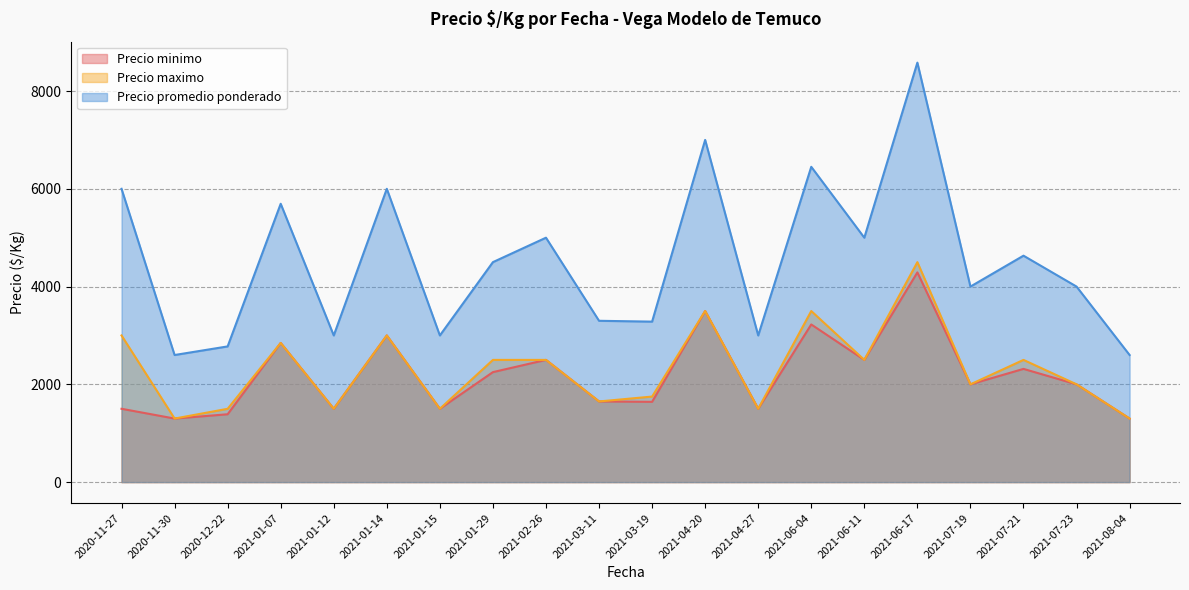

The Precio promedio ponderado series shows 4500 at 2021-01-29. True or false?

True